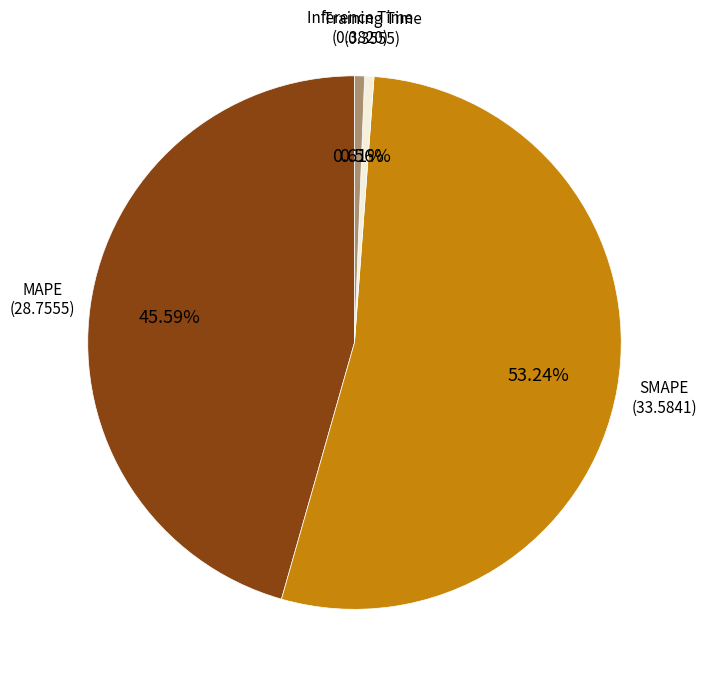

Is there any slice that represents more than half of the pie?

Yes